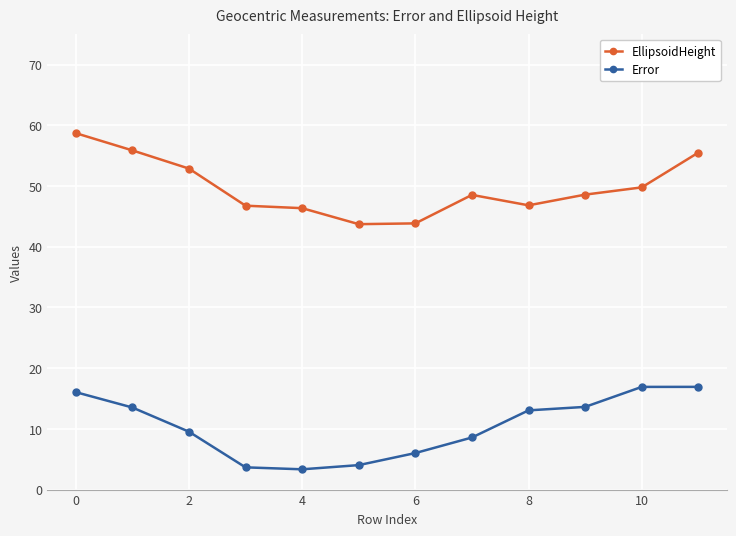

Which series has the largest total across all categories?

EllipsoidHeight